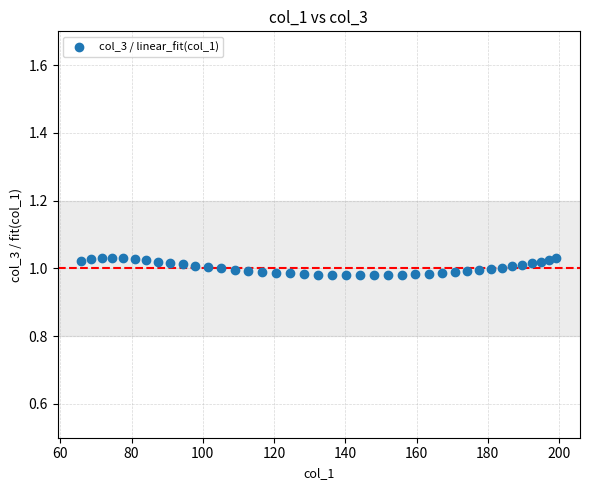

What is the range of X values (max minus min)?

133.3